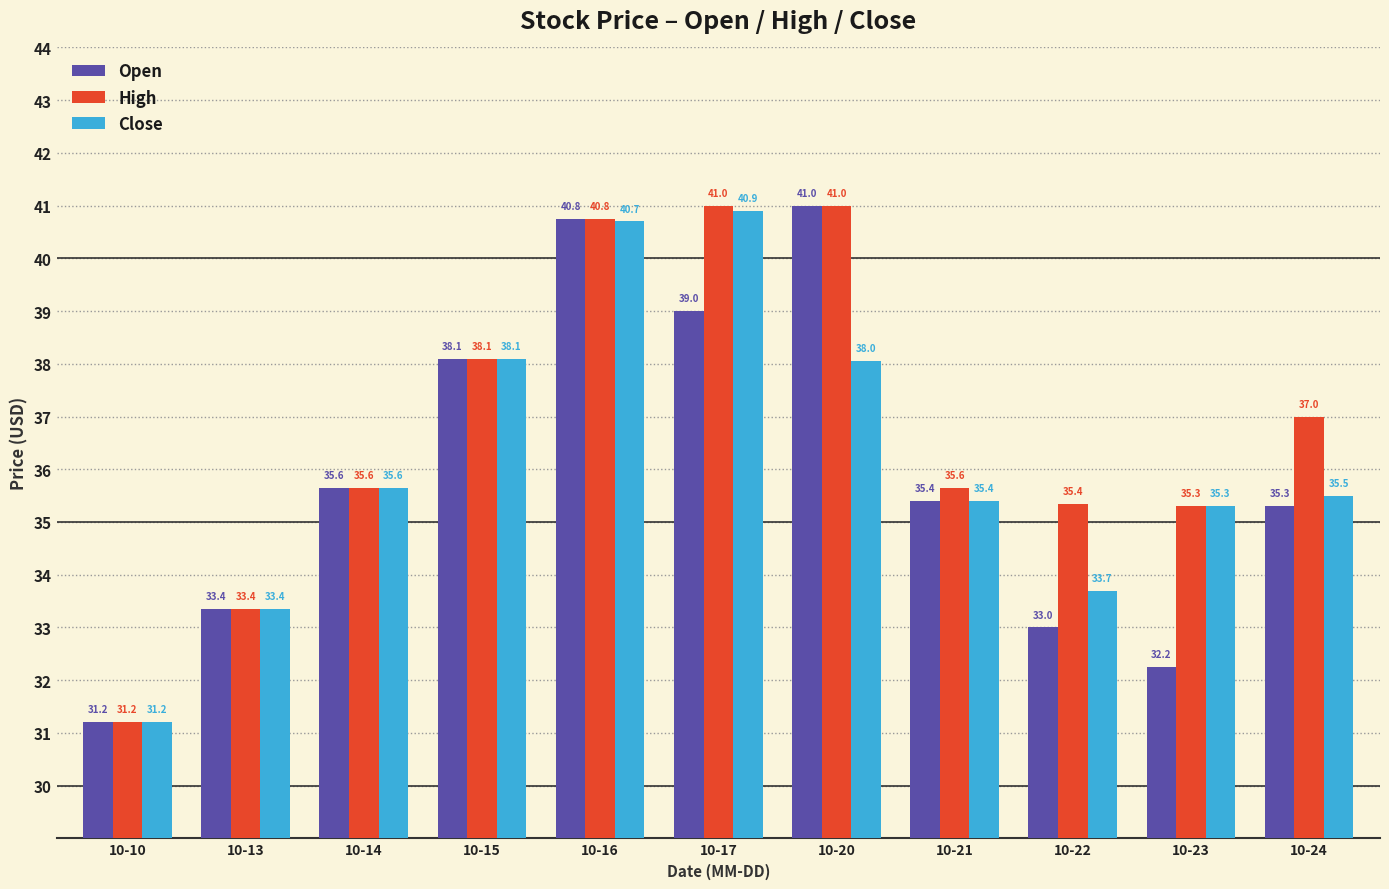

What is the difference between the maximum and minimum values in the Open series?

9.8